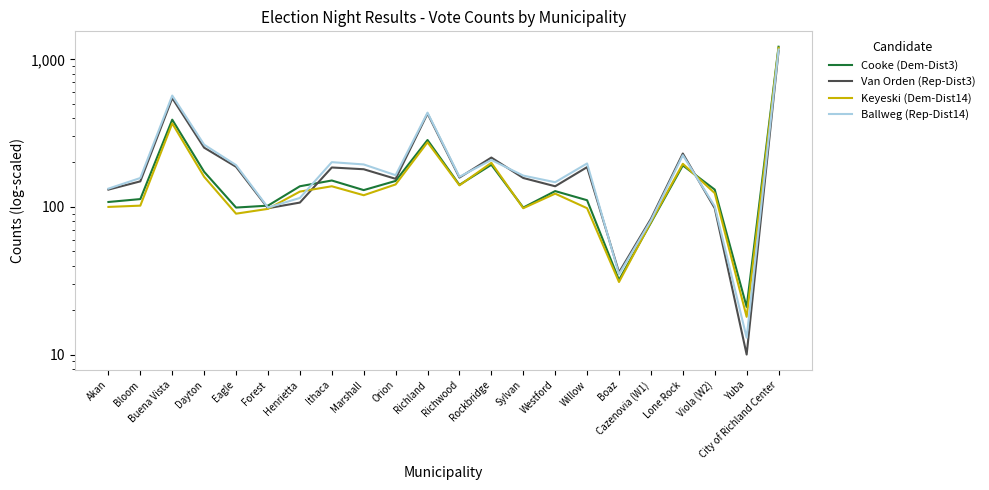

Does the chart have visible grid lines?

No